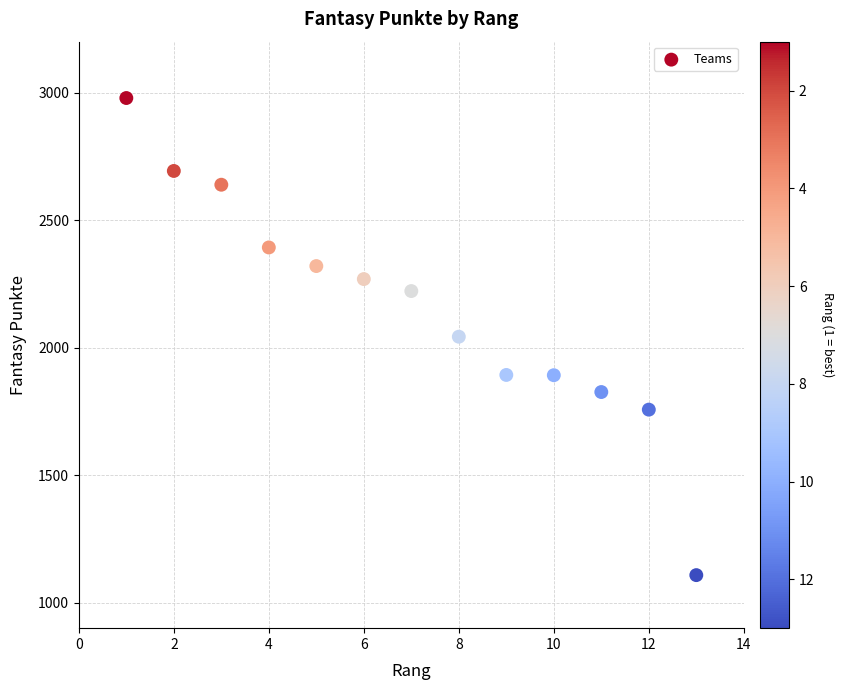

What is the range of Y values (max minus min)?

1871